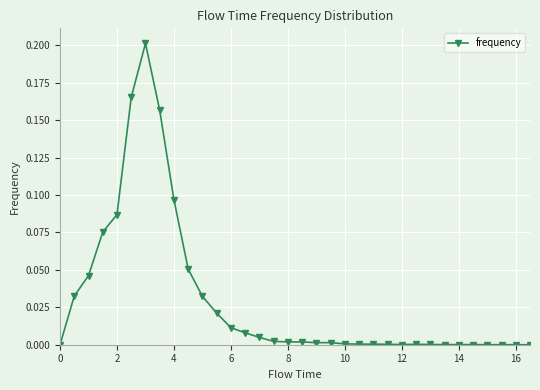

What is the sum of all values?

1.0